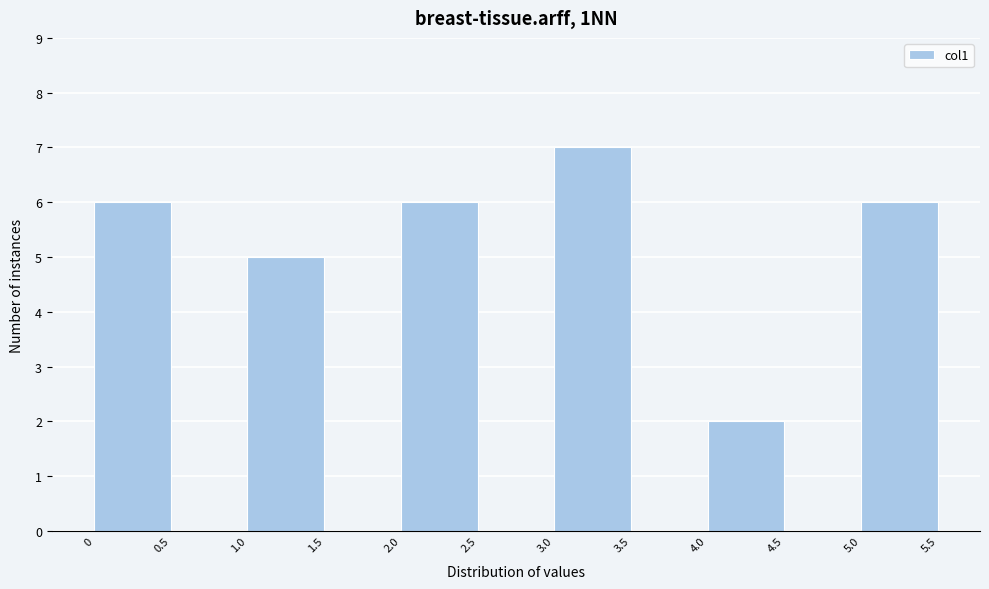

Reading left to right, transcribe this chart: for each bar, give the range it covers on the x-axis and its height. The values are not printed on the chart, so give them approximately, as read against the axis.

0 to 0.5: 6
0.5 to 1.0: 0
1.0 to 1.5: 5
1.5 to 2.0: 0
2.0 to 2.5: 6
2.5 to 3.0: 0
3.0 to 3.5: 7
3.5 to 4.0: 0
4.0 to 4.5: 2
4.5 to 5.0: 0
5.0 to 5.5: 6